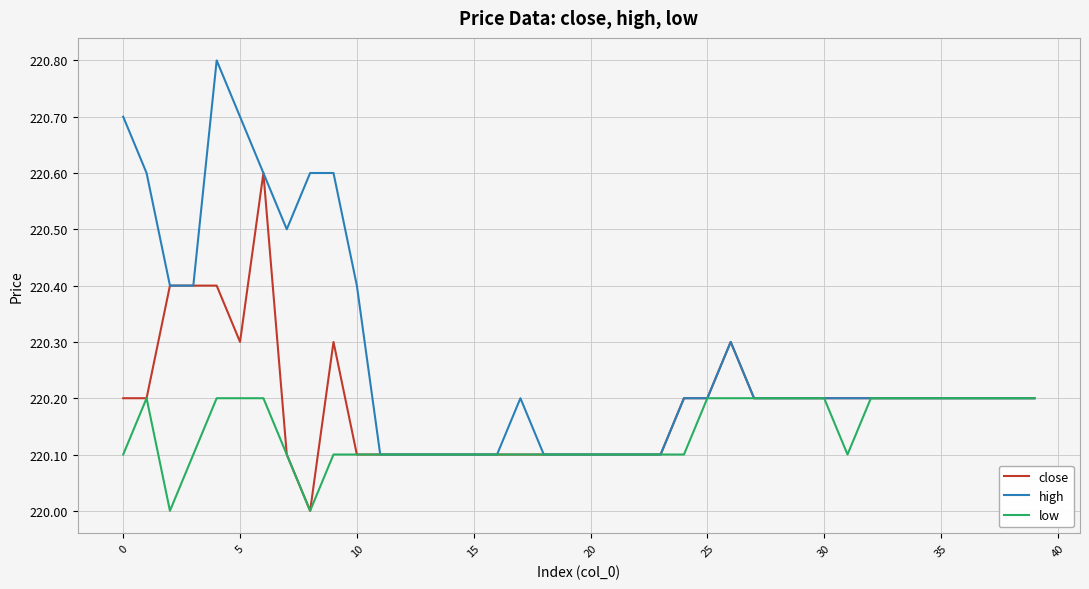

What is the maximum value shown in the chart?

220.8